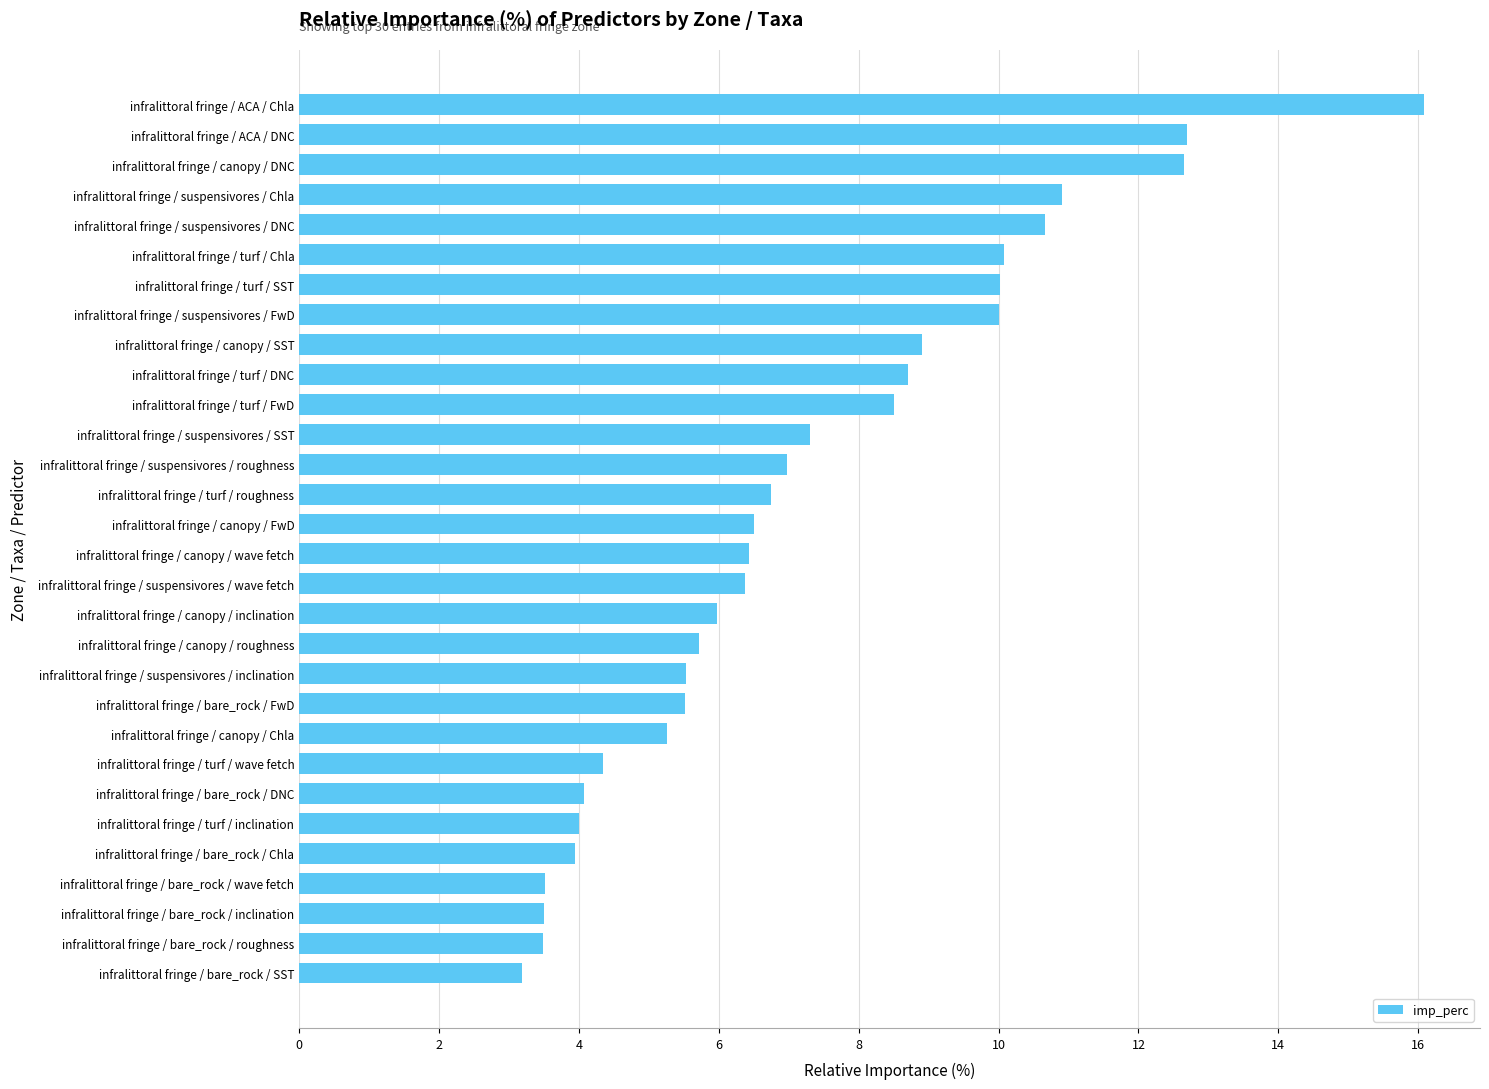

The value at infralittoral fringe / suspensivores / wave fetch is 8.7. True or false?

False